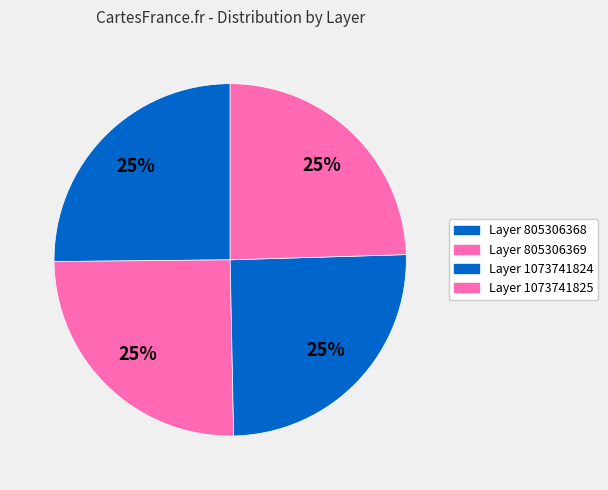

How many slices are in this pie chart?

4